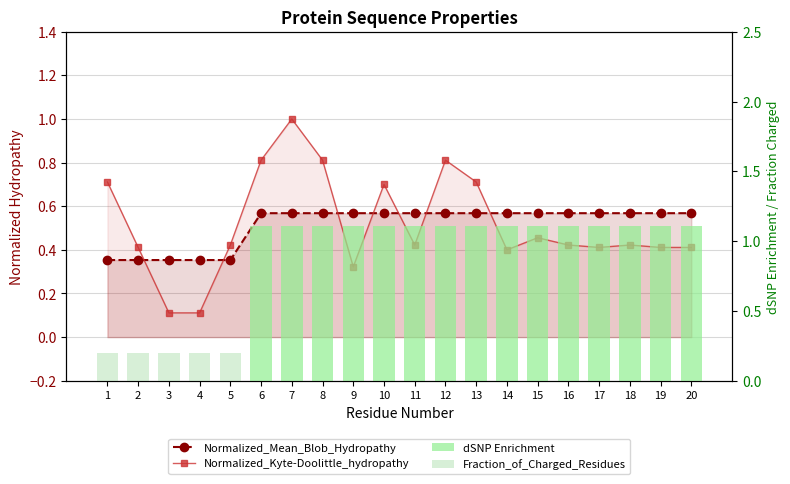

What is the difference between the maximum and minimum values in the Normalized_Kyte-Doolittle_hydropathy series?

0.9